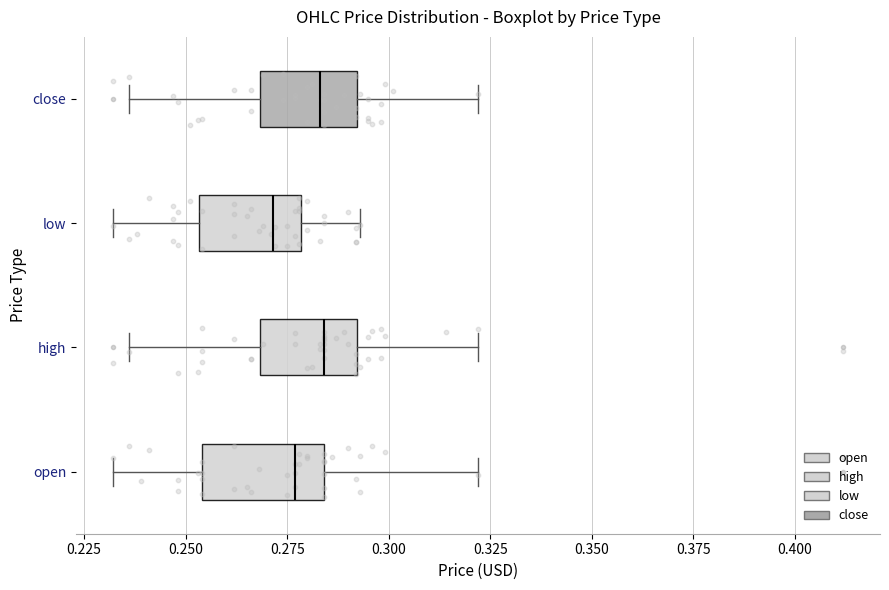

Where does the left whisker of the box for open end on the x-axis? The values are not printed on the chart, so give them approximately, as read against the axis.

0.230